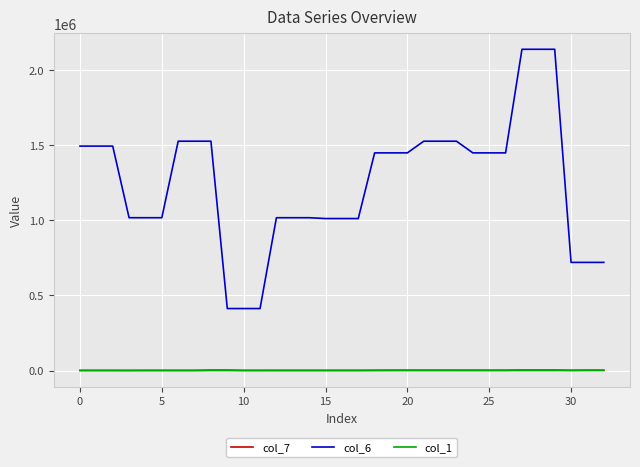

What is the minimum value shown in the chart?

69